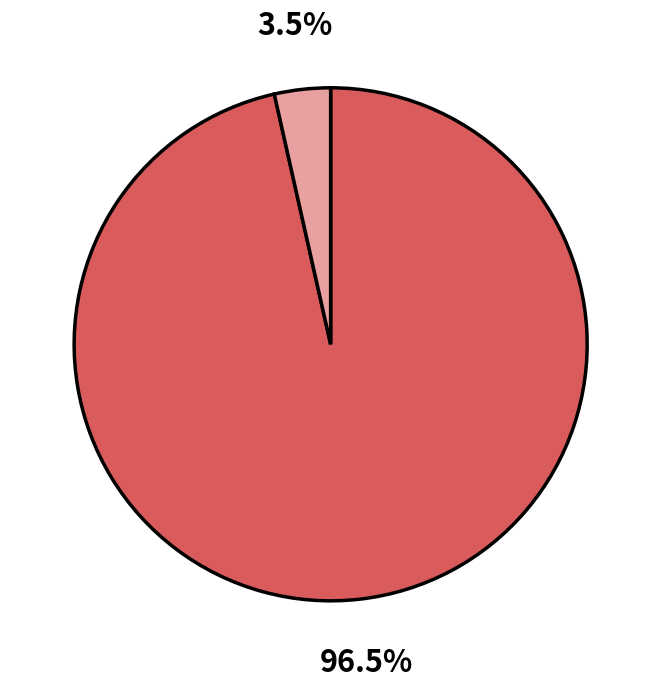

Is there a majority slice in this chart?

Yes